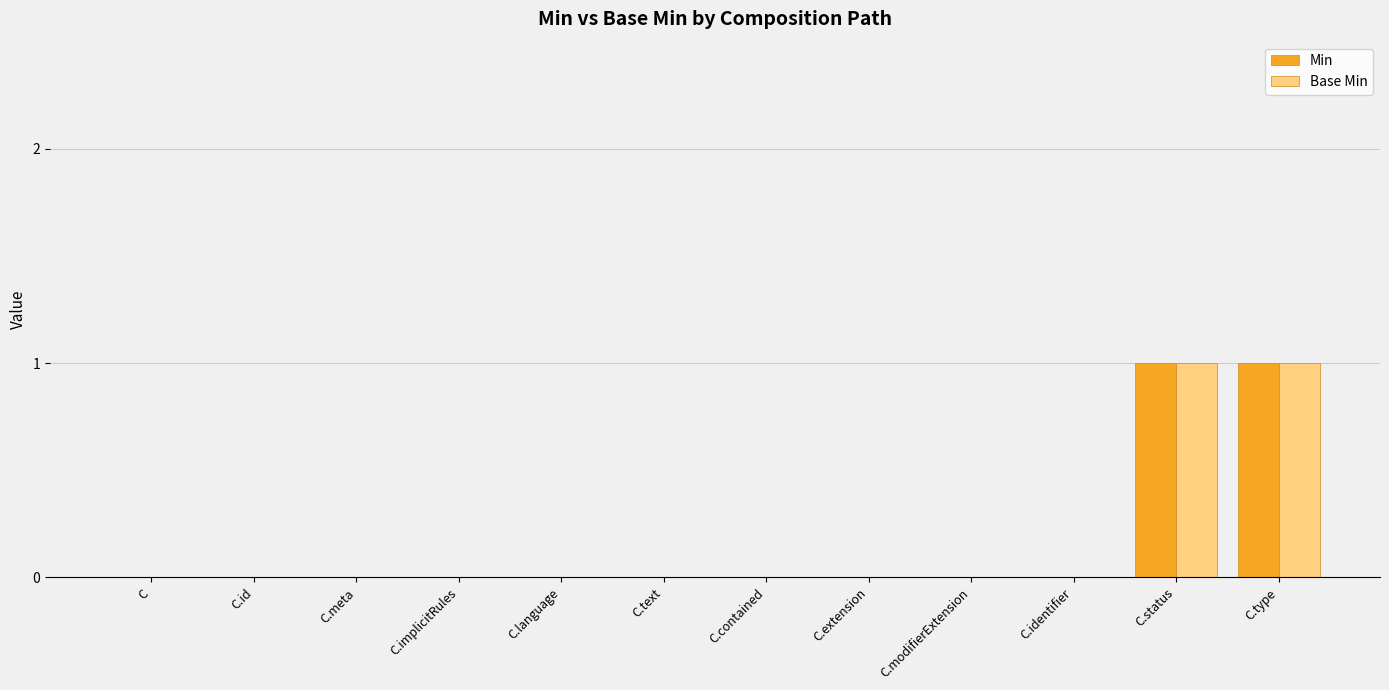

Is the value of Min at C.type greater than the value of Base Min at C.language?

Yes